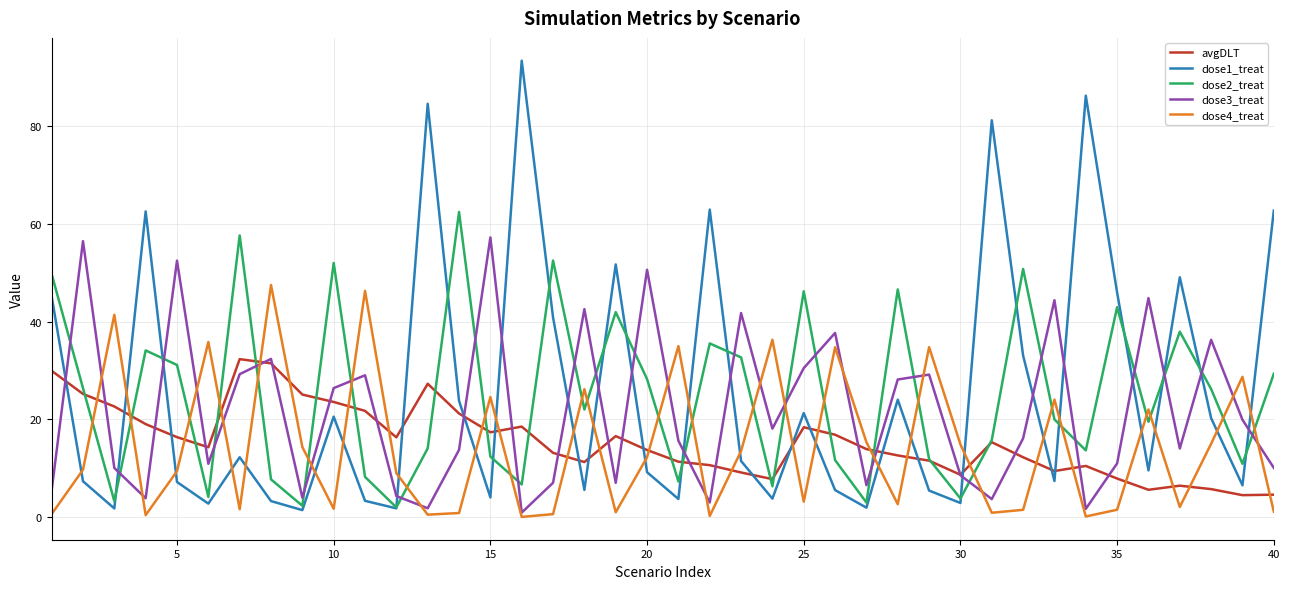

Which series has the widest spread of values?

dose1_treat